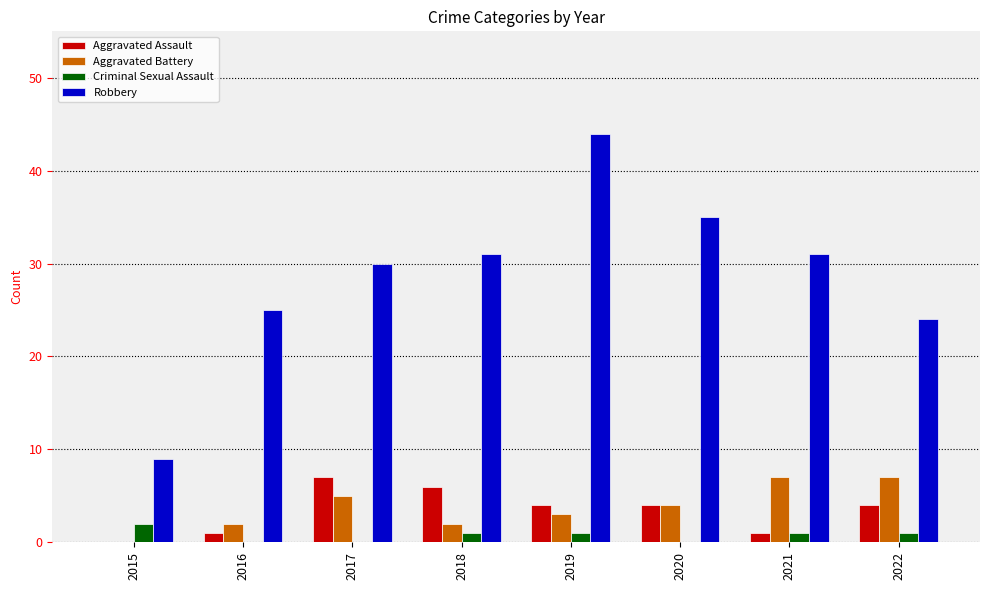

What value does the Aggravated Assault series have at 2020?

4